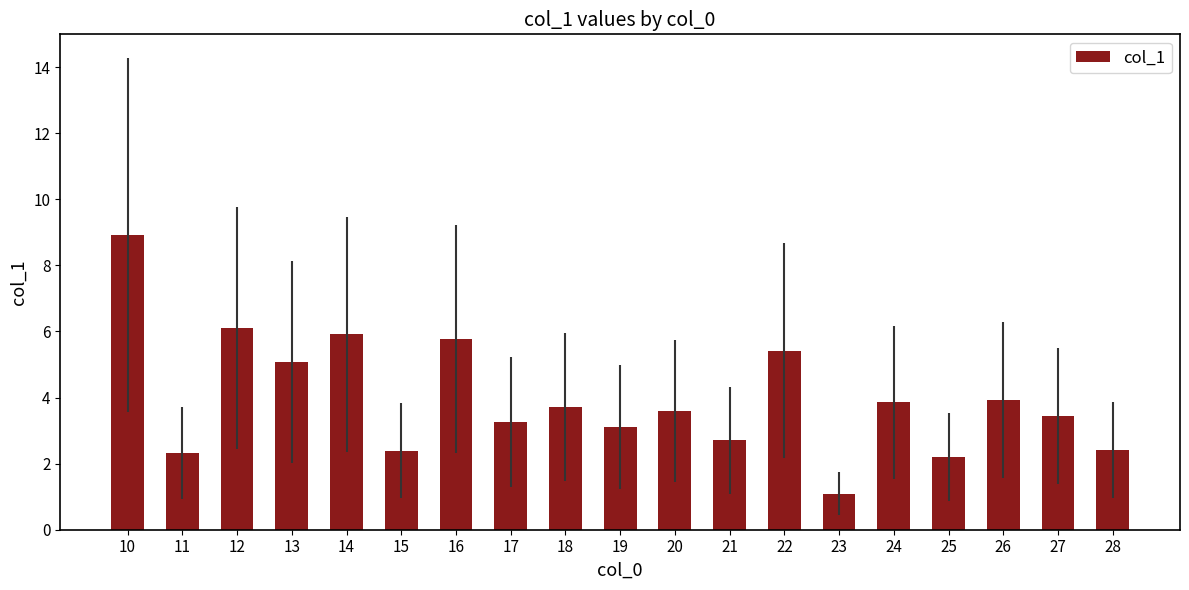

What is the change in value from 10 to 11?

-6.6